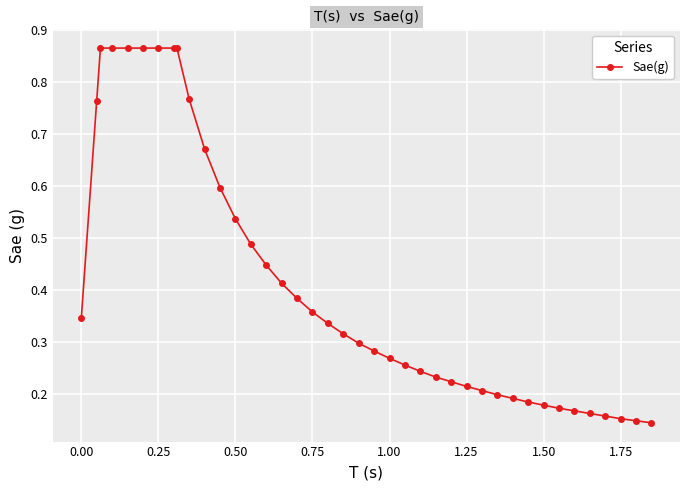

How many values are between 0 and 1?

40